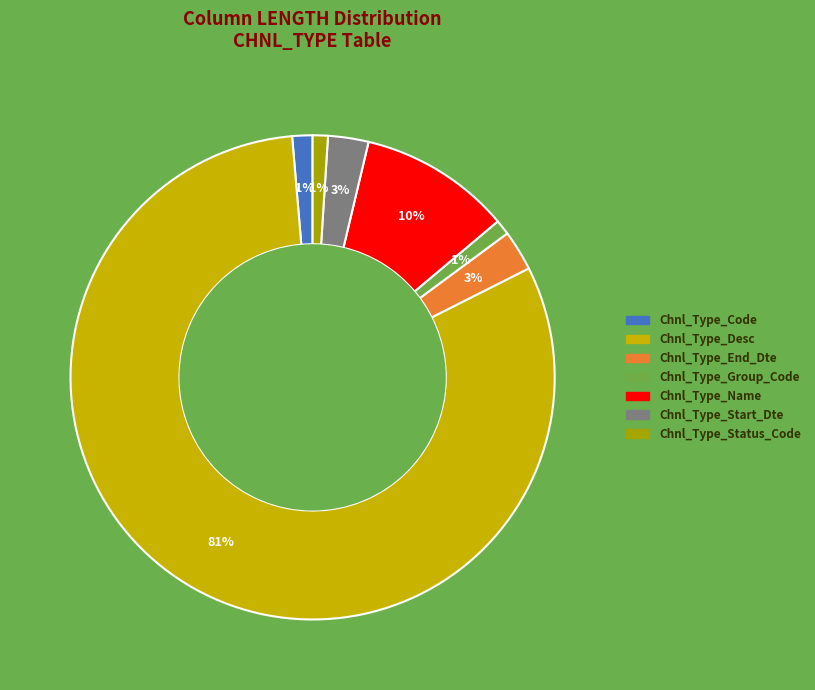

To the nearest percent, what is the difference between the Chnl_Type_Name and Chnl_Type_Group_Code slice percentages?

9%